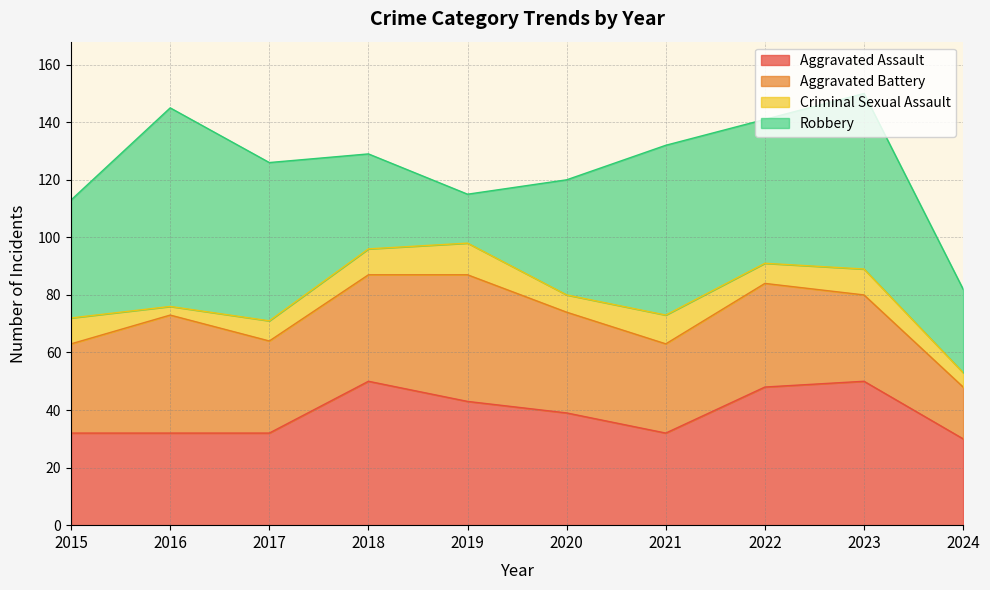

Which has a higher value, 2016 or 2018?

2018